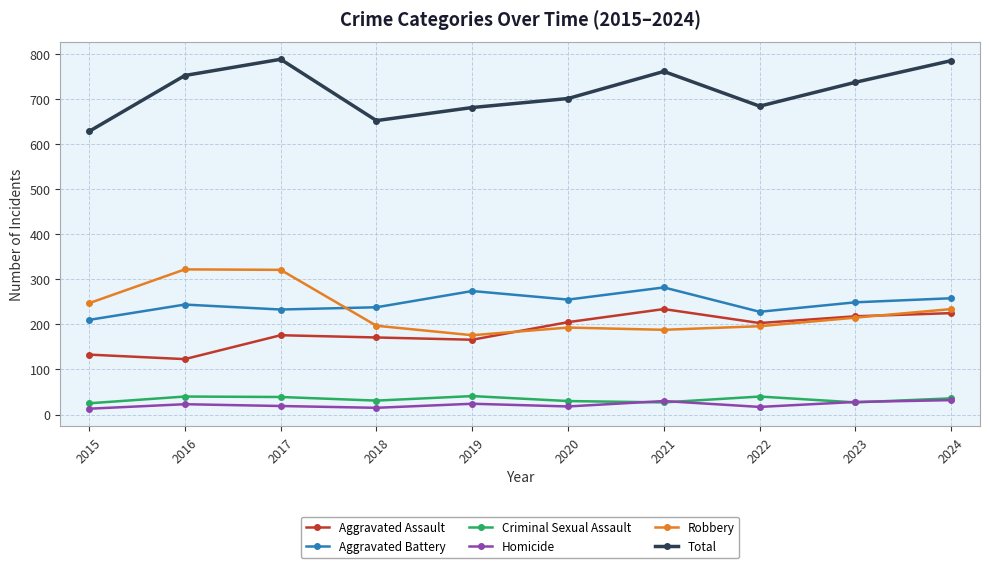

How many lines are shown in the chart?

6